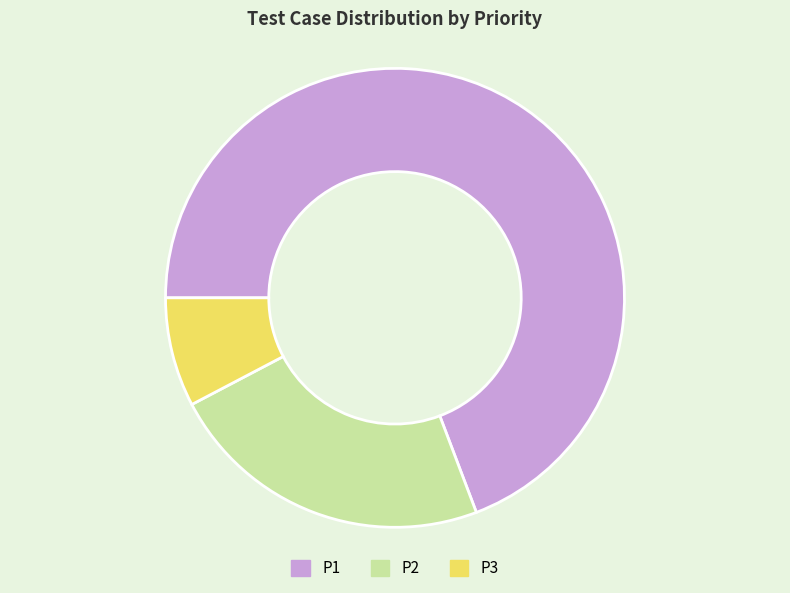

Is it true that P2 is 12% of the pie?

False